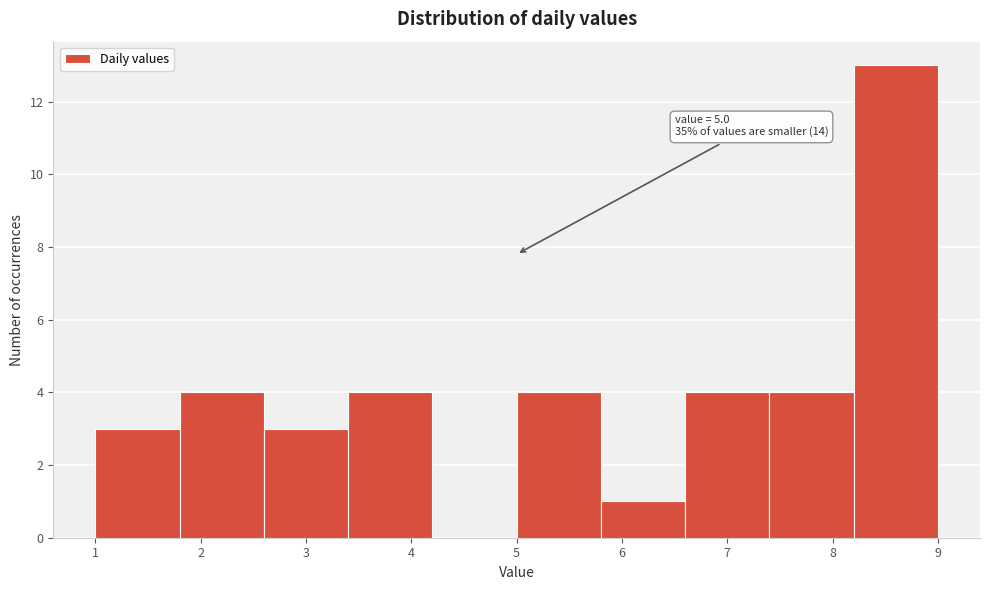

Over which range of the x-axis is the bar tallest?

8.2 to 9.0